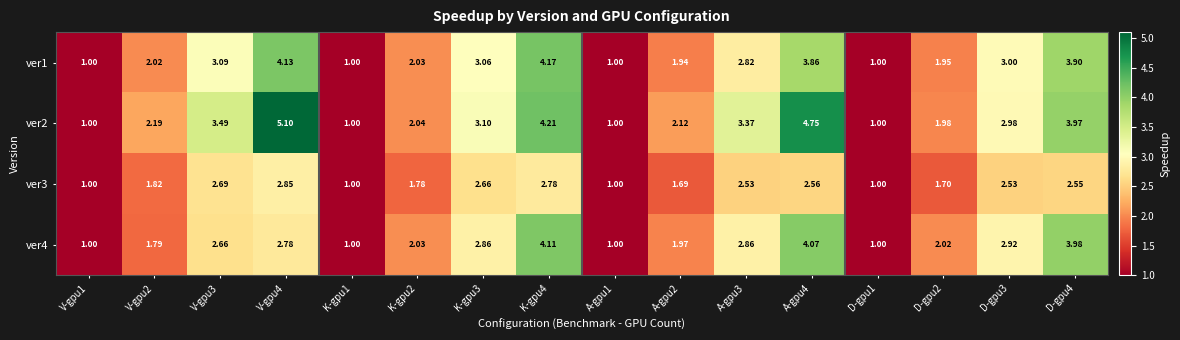

Is the value of ver2 at A-gpu4 greater than the value of ver3 at A-gpu1?

Yes